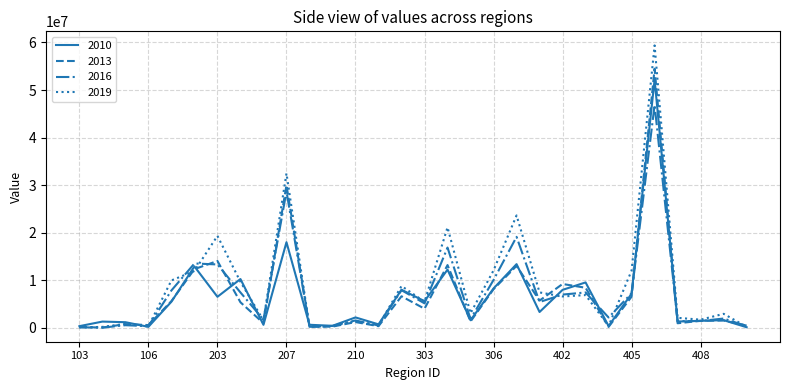

Which series has the widest spread of values?

2019